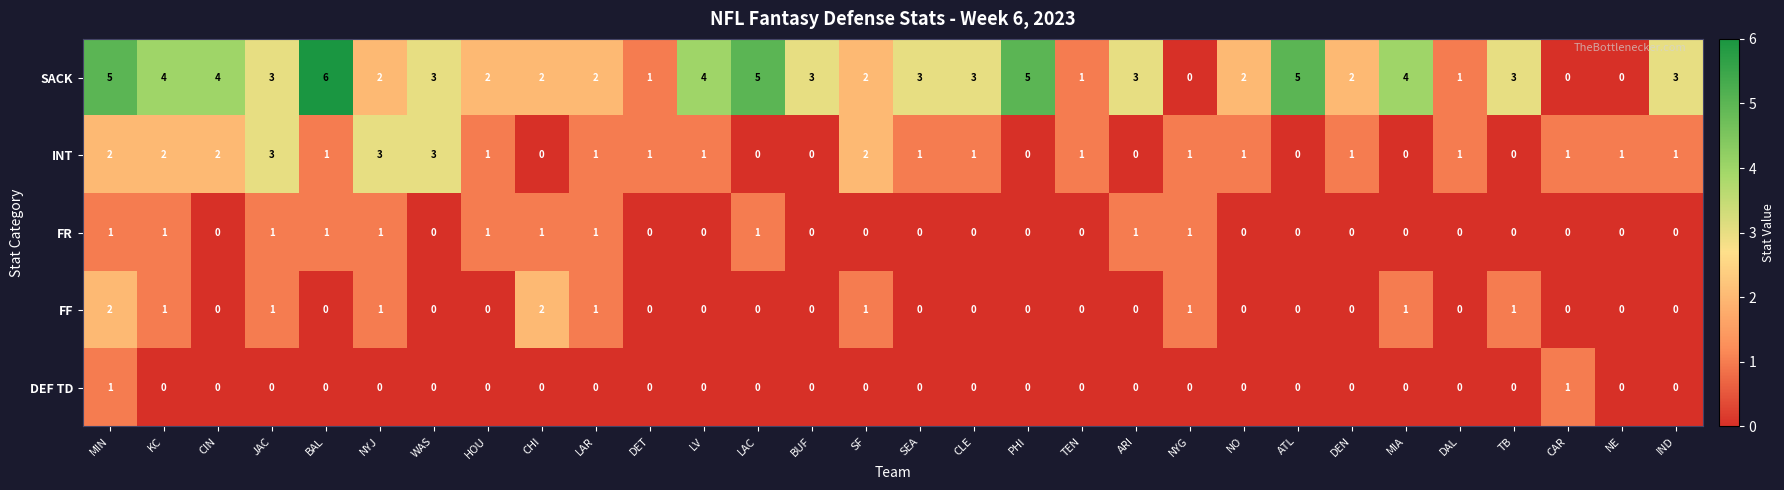

Which series has the largest total across all categories?

SACK